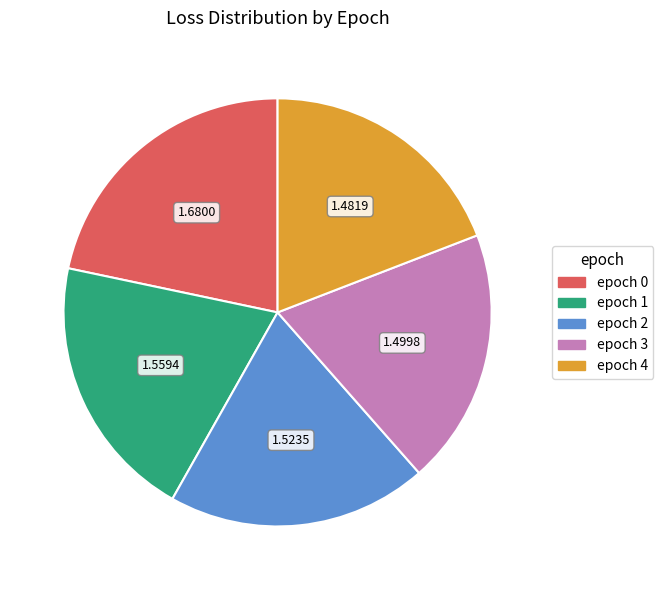

Does epoch 0 represent more than half of the total?

No